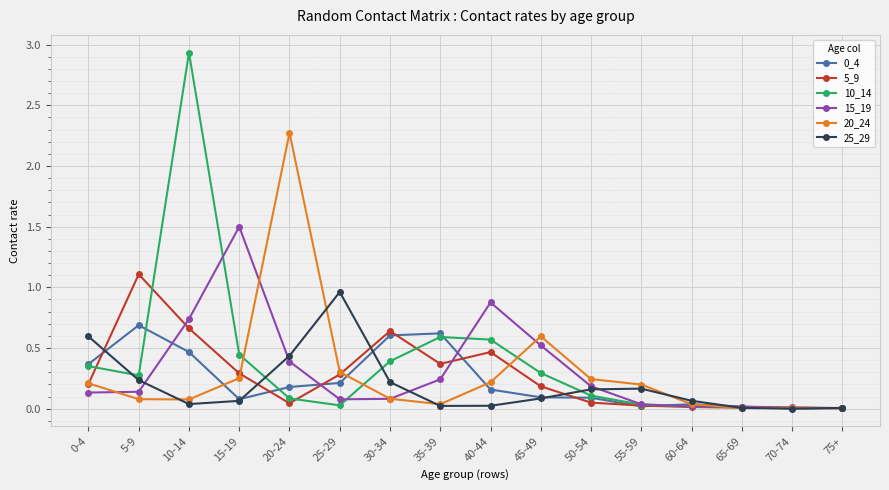

Which series has the largest total across all categories?

10_14